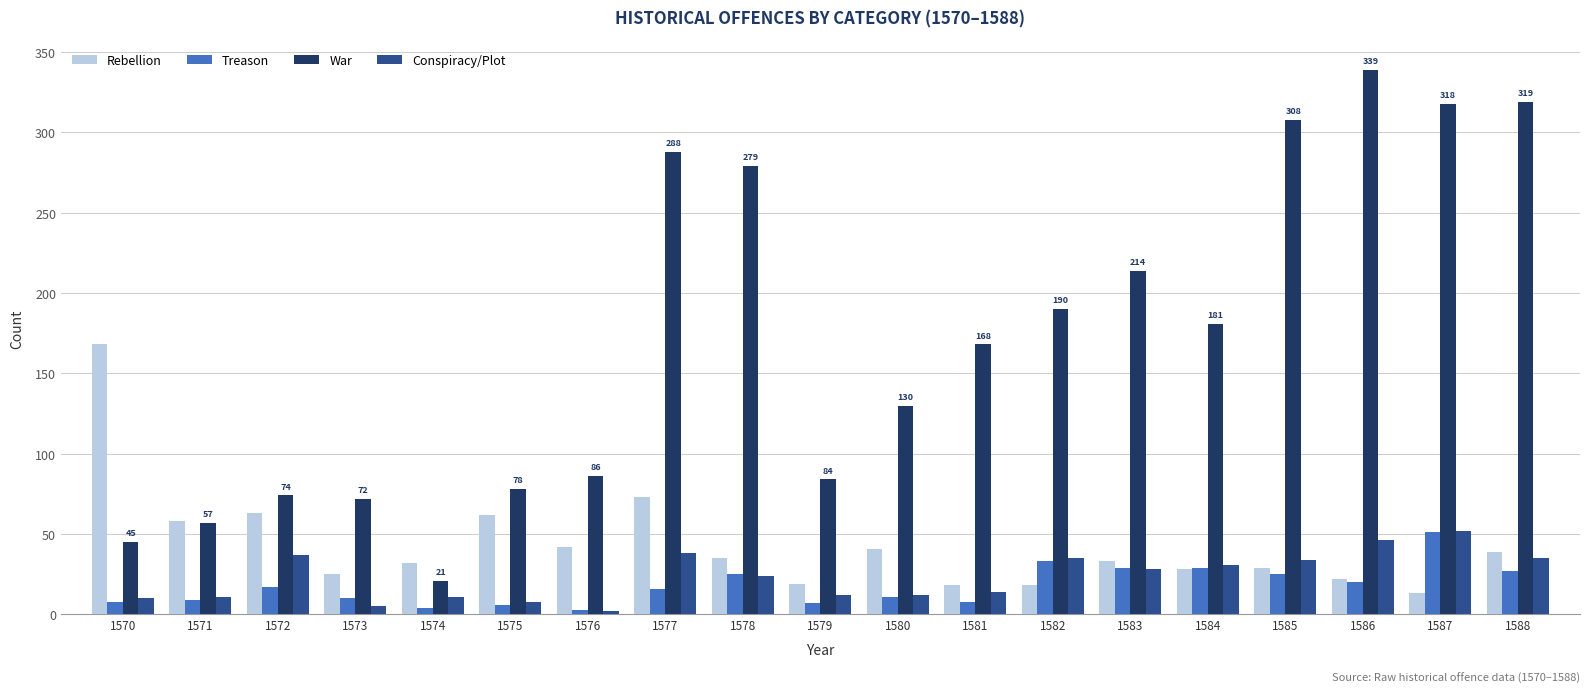

At which label does War first exceed 168?

1577